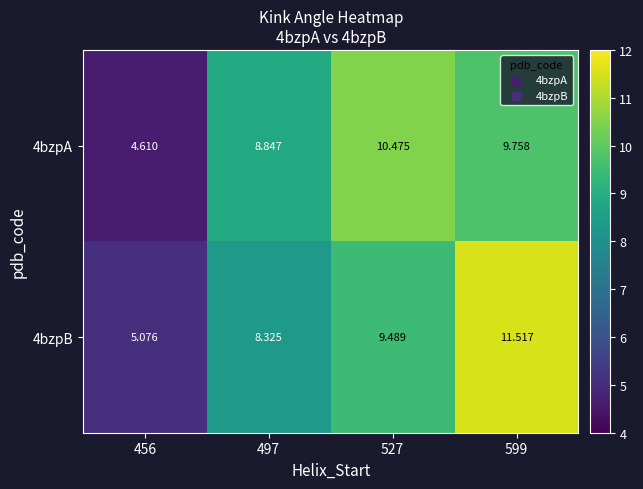

Reading left to right, extract all data points from this chart.

4bzpA: 456=4.6	497=8.8	527=10.5	599=9.8
4bzpB: 456=5.1	497=8.3	527=9.5	599=11.5